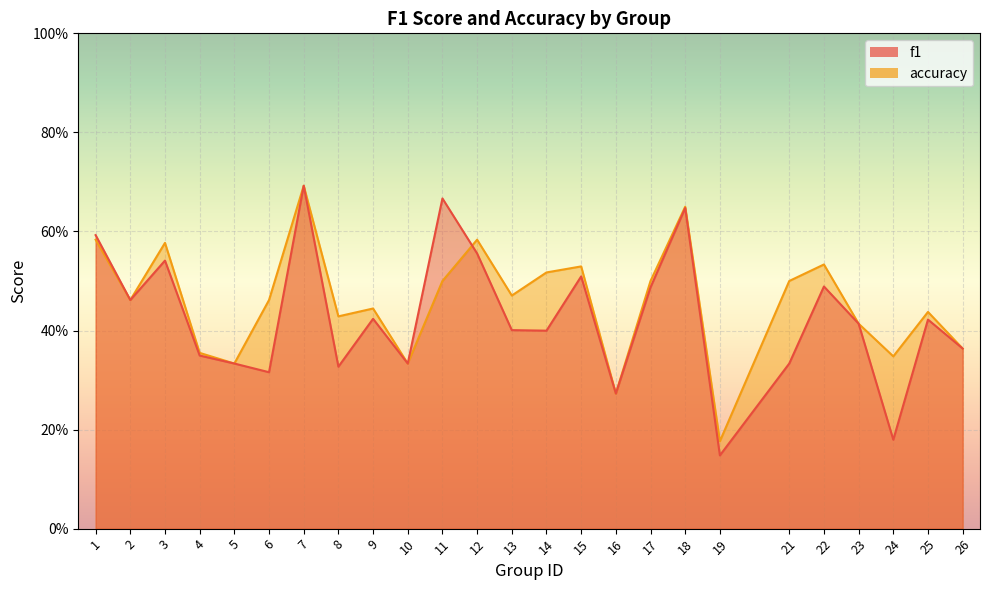

Read the f1 value at 6.

0.3